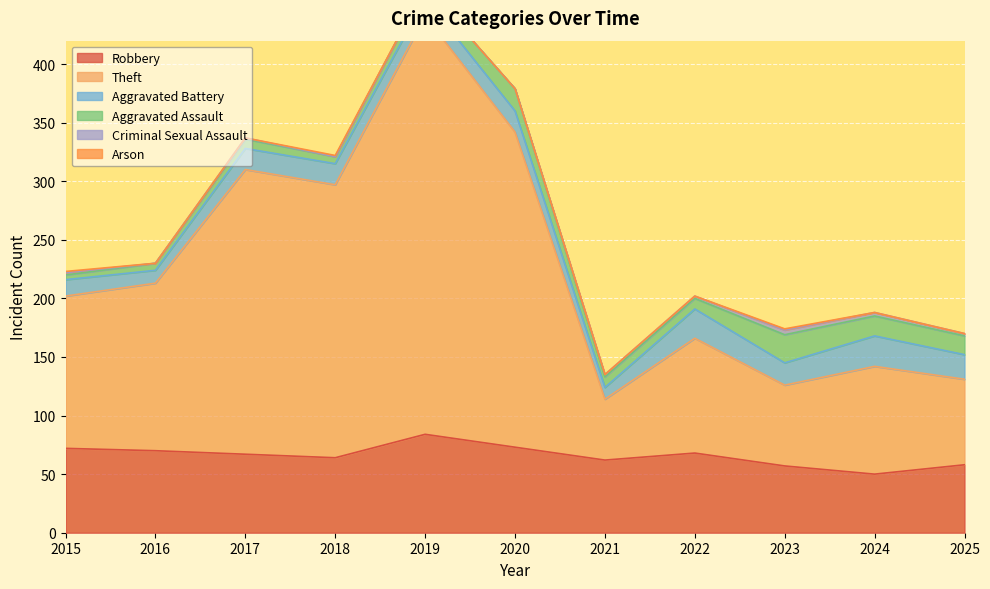

At which category is the sum across all series the highest?

2019